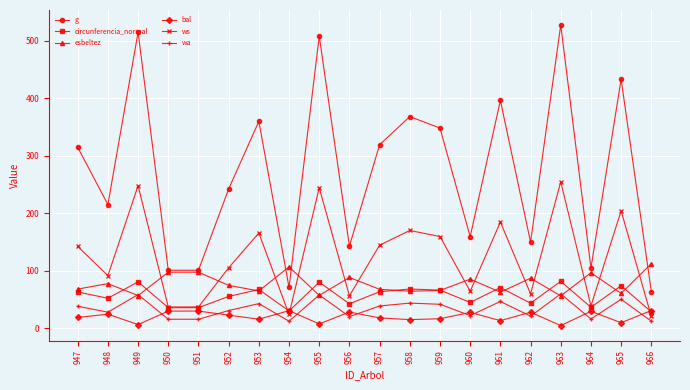

The value of ws at 953 is 165.4. True or false?

True